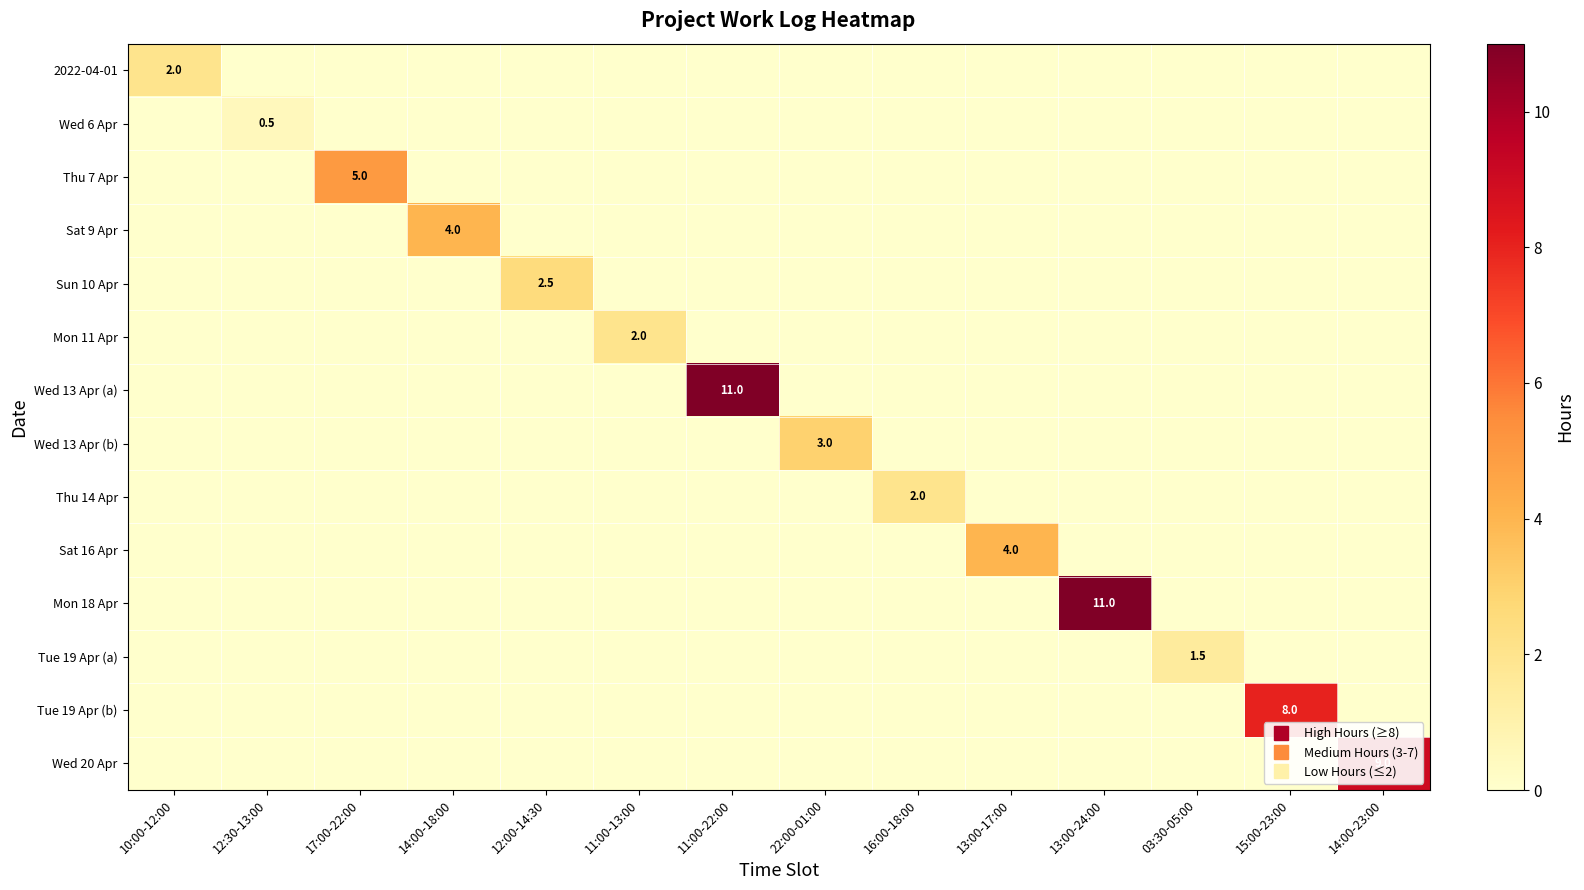

At how many categories does at least one series exceed 7?

4